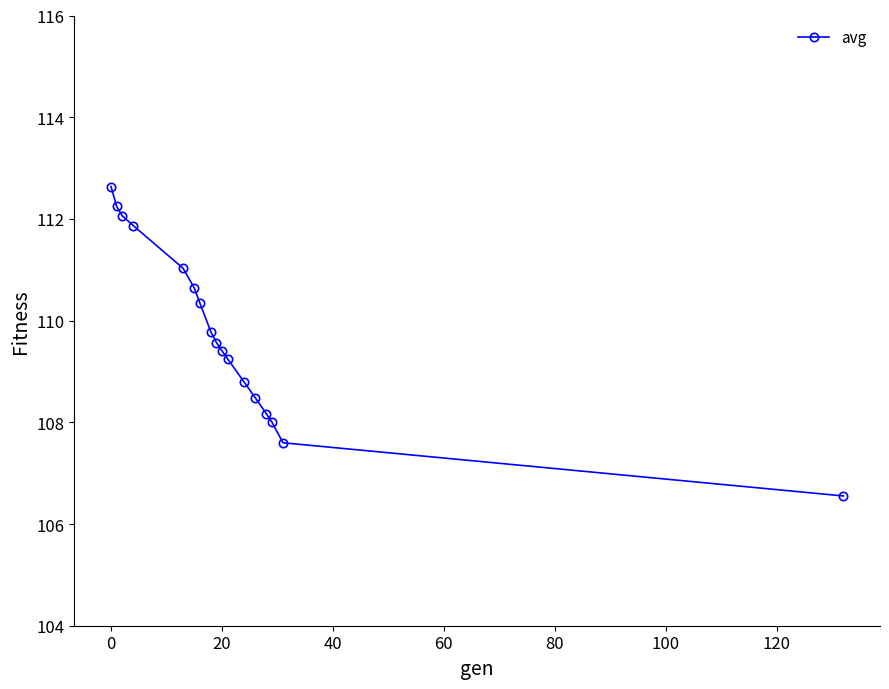

What is the sum of all values?

1866.4